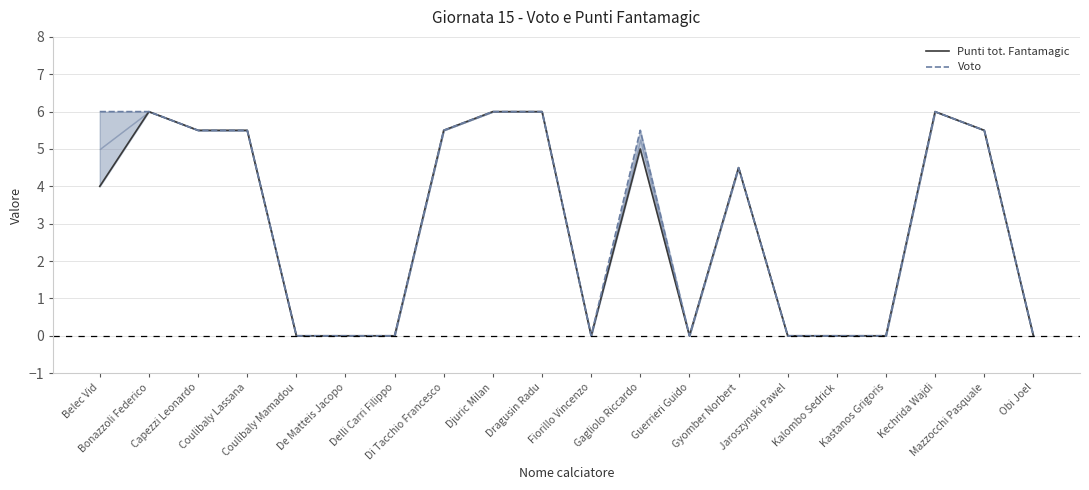

True or false: Voto and Punti tot. Fantamagic intersect in this chart.

False